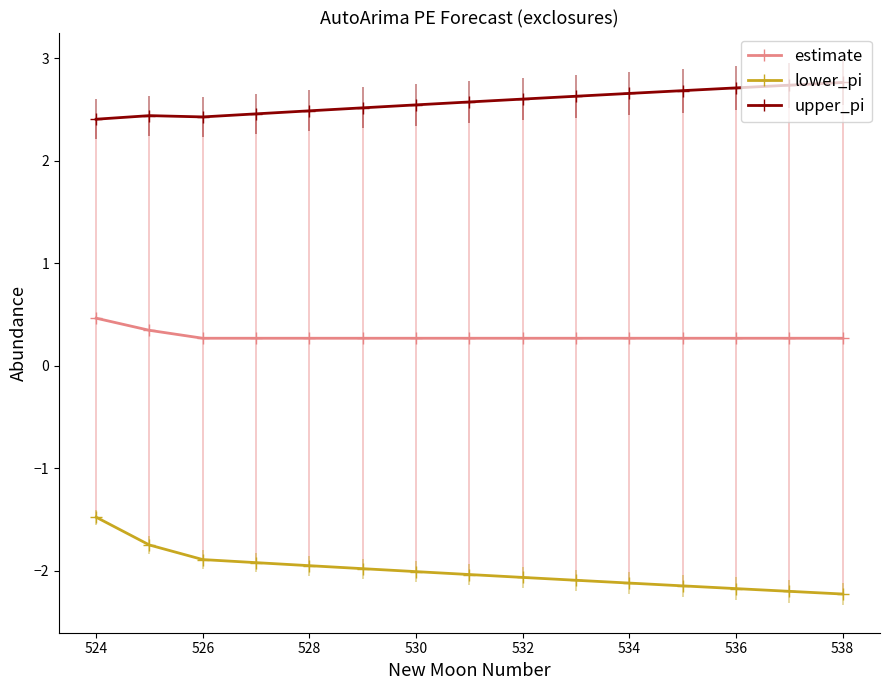

In upper_pi, how many points are lower than both neighbors (excluding endpoints)?

1